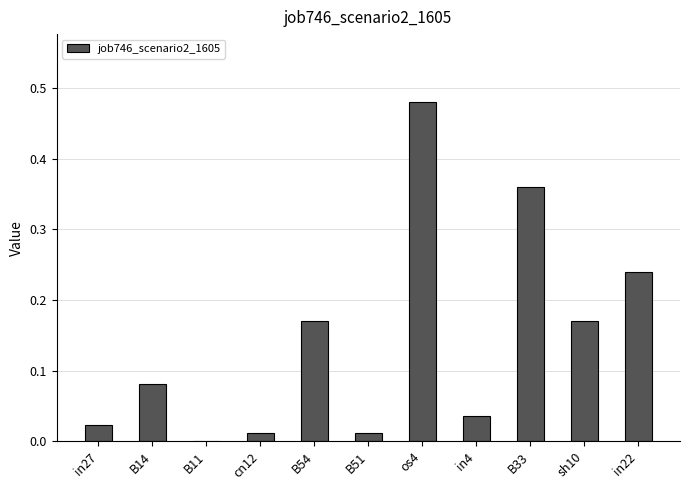

The chart shows a value of 0.0 at in27. True or false?

True